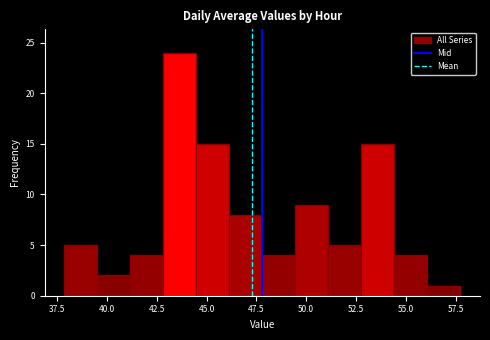

Read against the x-axis, roughly where is the centre of the tallest bar?

43.5